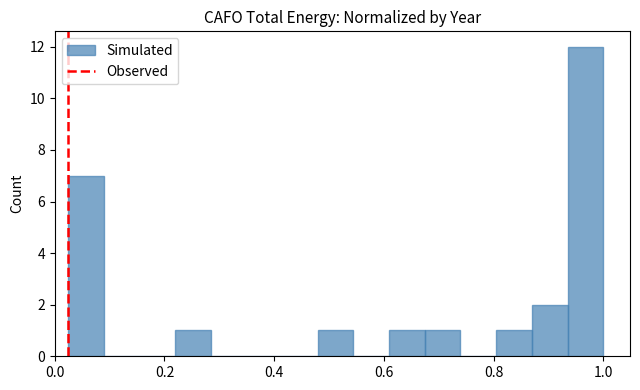

Read against the x-axis, roughly where is the centre of the tallest bar?

0.96